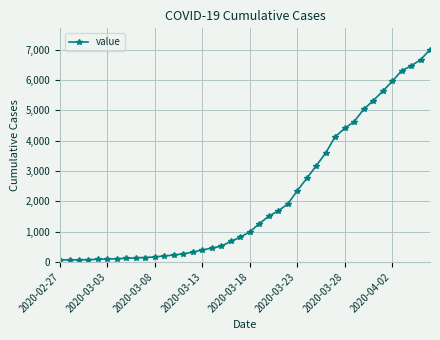

What is the value of the 25th point from the left?

1909